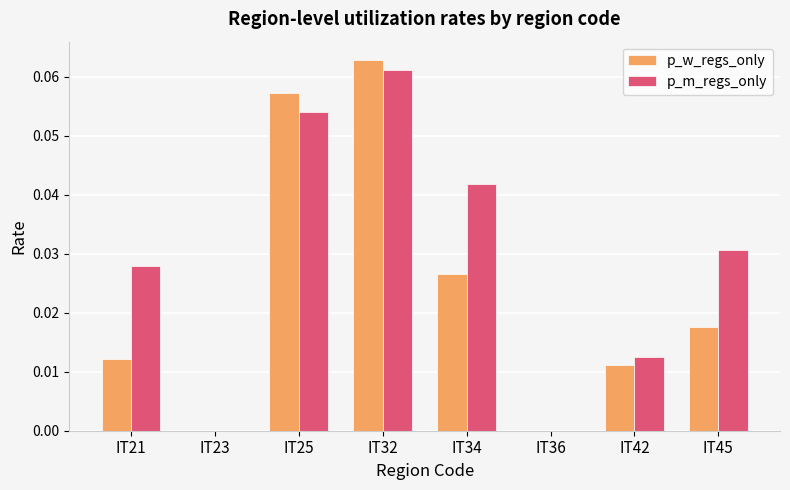

True or false: p_w_regs_only has a value of 0.0 at IT23.

True